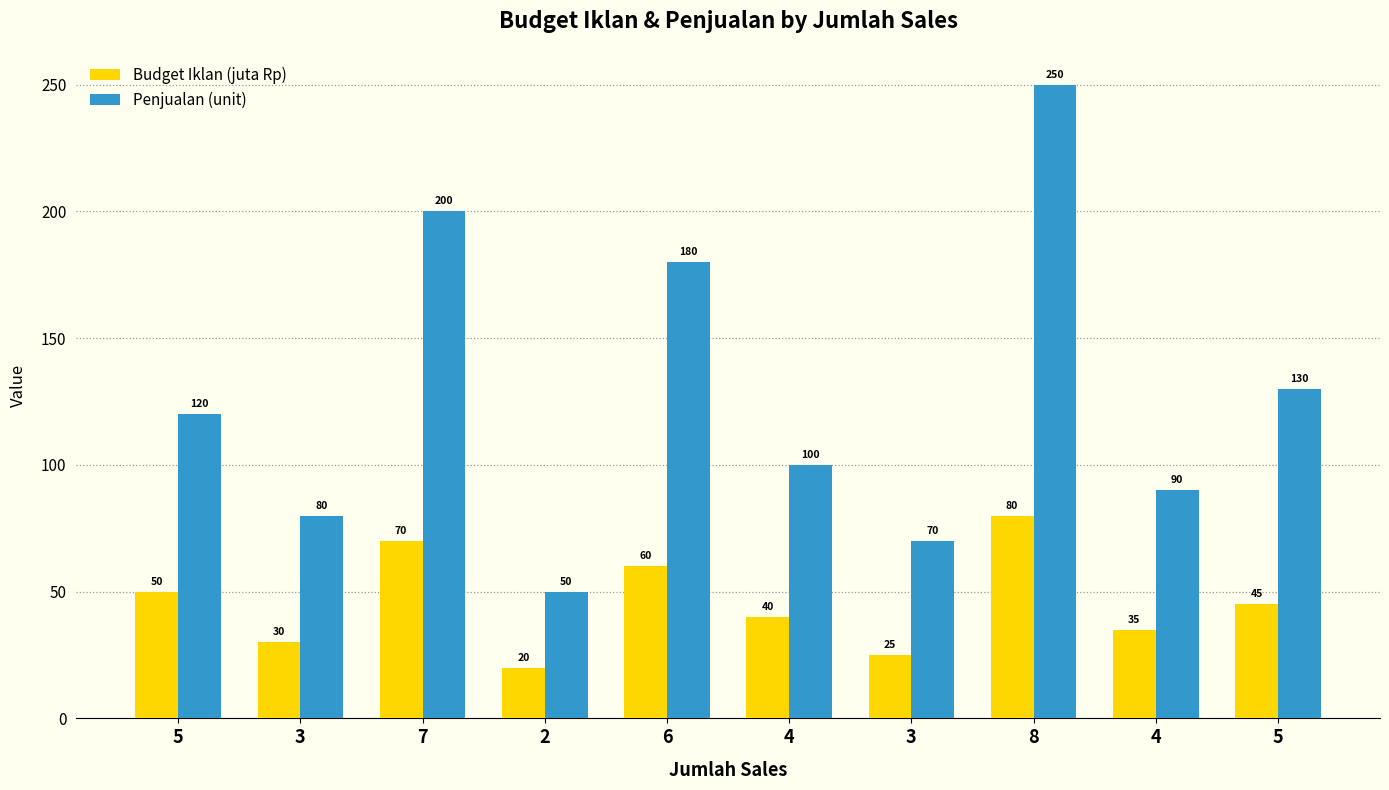

What is the label of the 8th bar from the right?

7